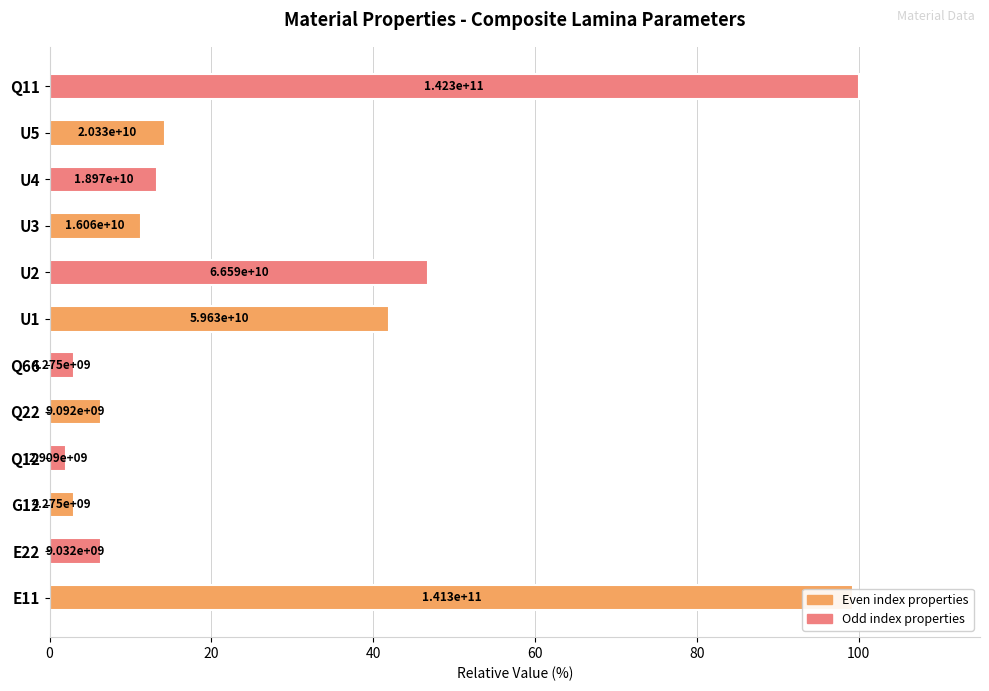

Does the chart contain any negative values?

No